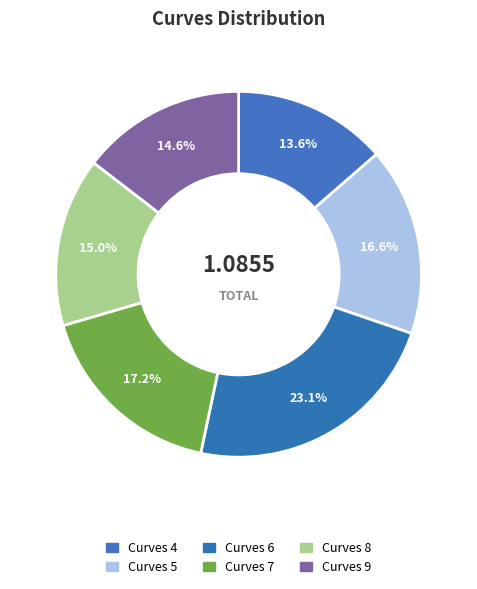

How many segments does this pie chart have?

6